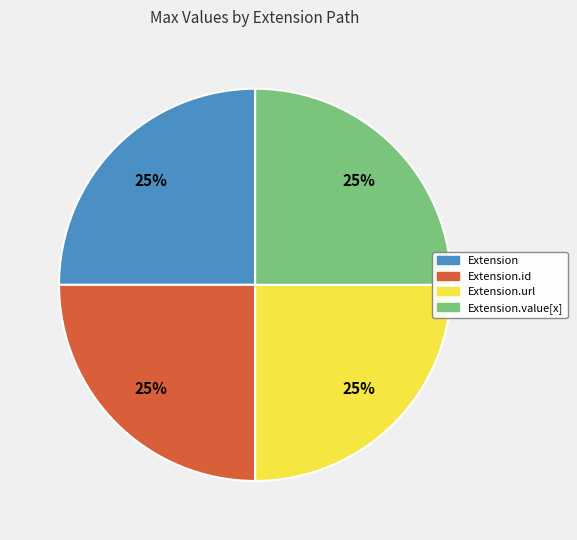

Is there a majority slice in this chart?

No